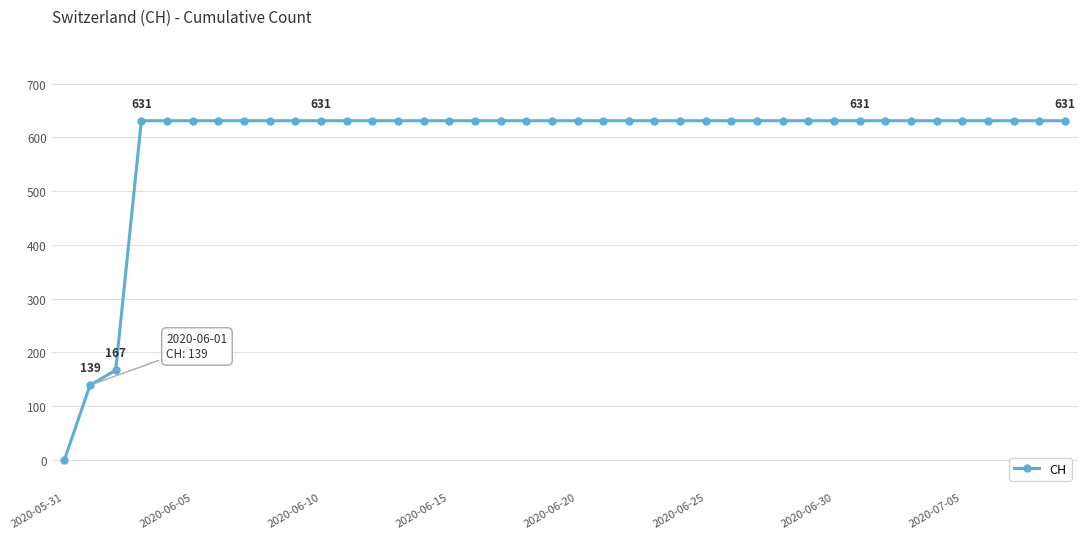

What is the value of the 21st point from the left?

631